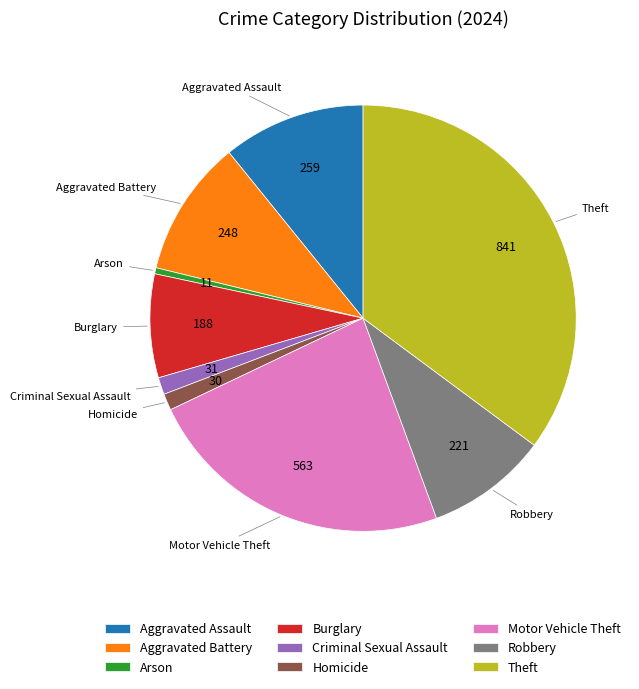

Does Arson represent more than half of the total?

No